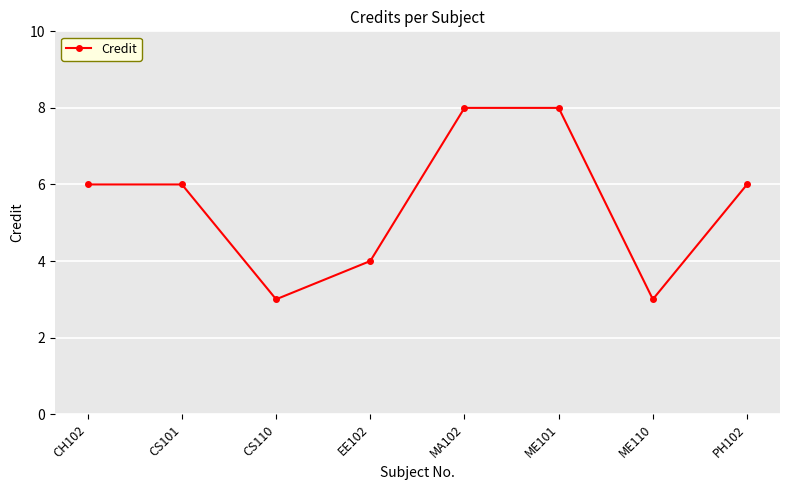

What is the value of the 7th point from the left?

3